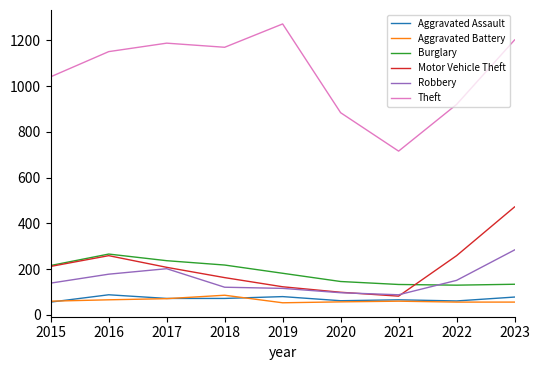

True or false: Motor Vehicle Theft and Aggravated Assault cross at least once.

False